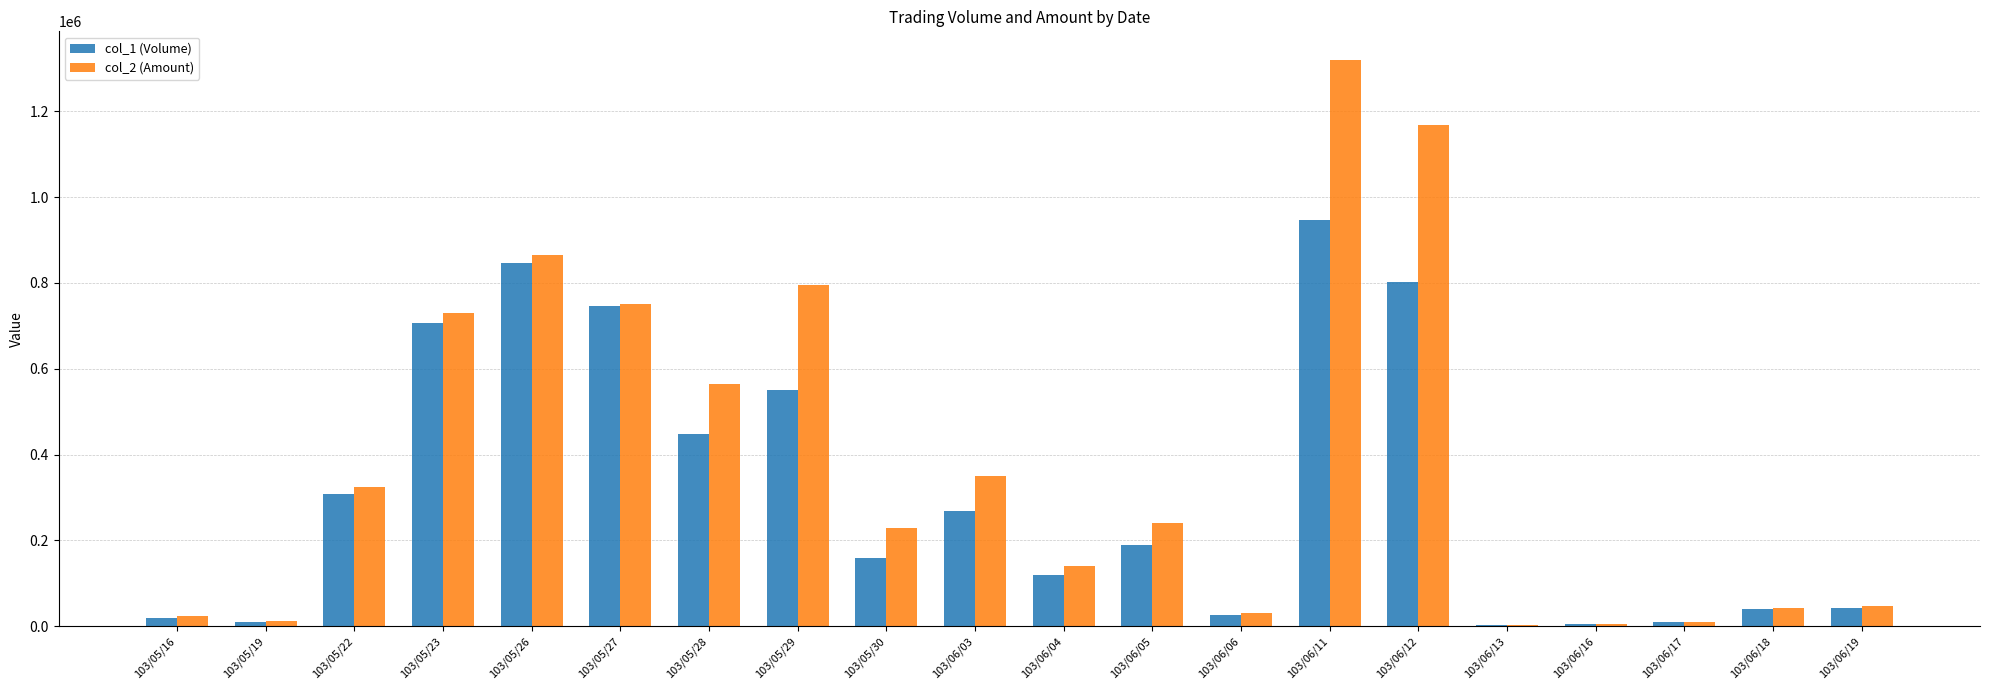

Does the chart contain stacked bars?

No